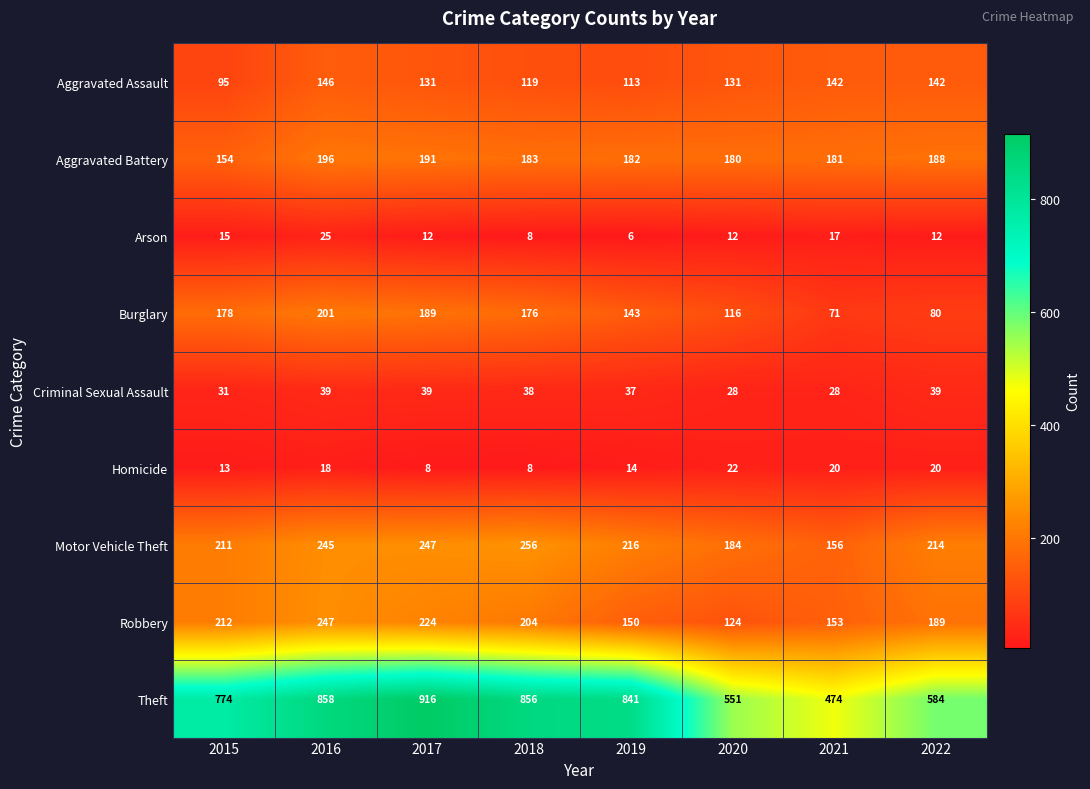

At how many categories does at least one series exceed 483?

7